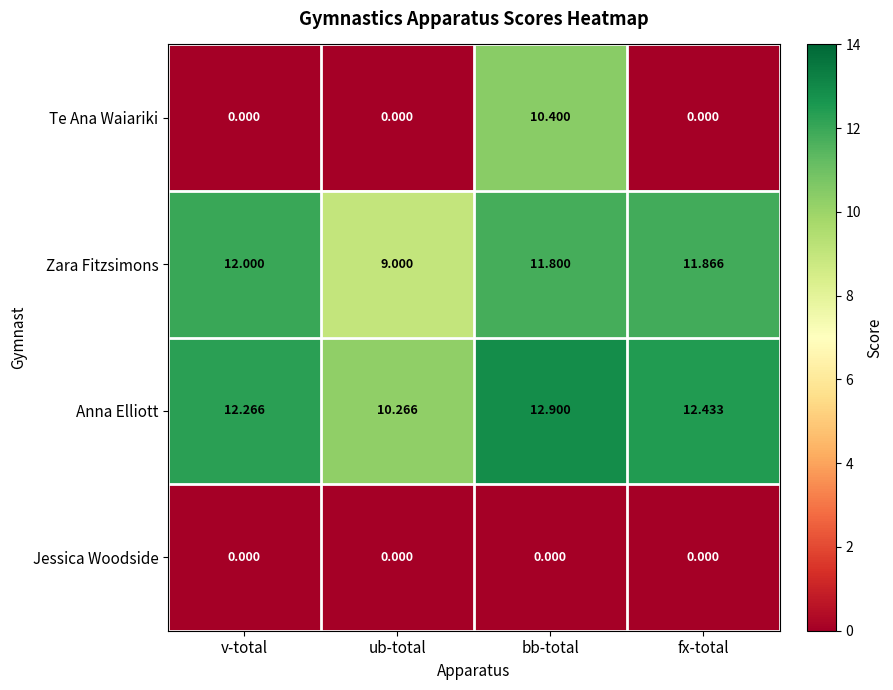

Which series has the largest total across all categories?

Anna Elliott